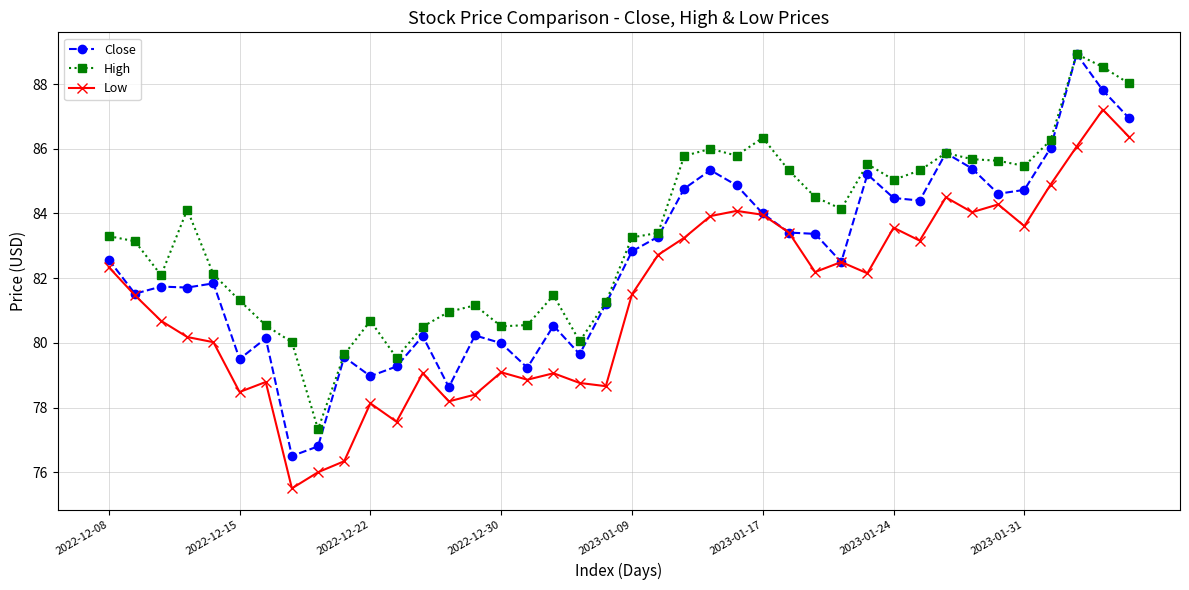

What is the value of the High point at the 35th from the left?

85.6